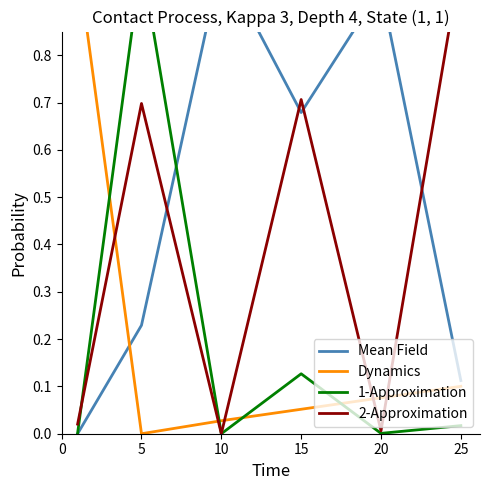

Is the value of Mean Field at 15 greater than the value of 2-Approximation at 0?

Yes